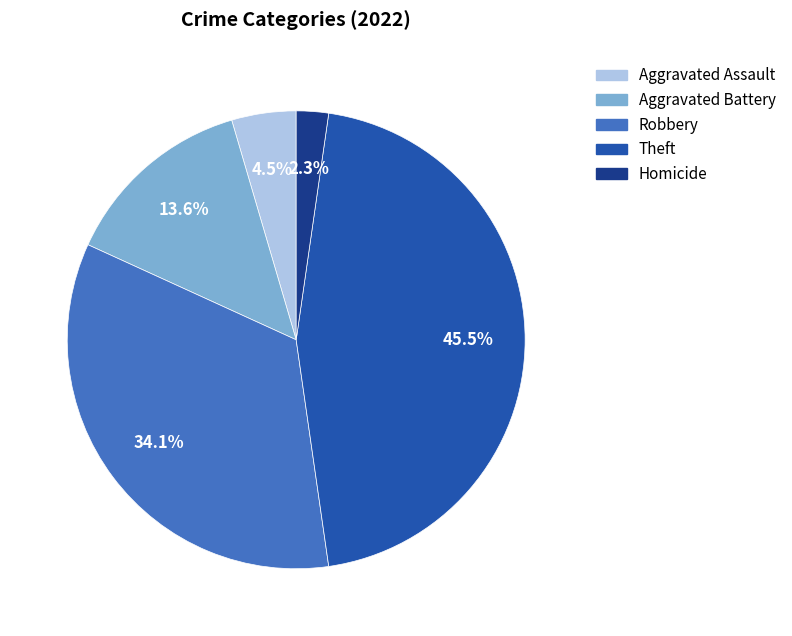

What percentage do Aggravated Assault and Homicide together represent?

6.8%